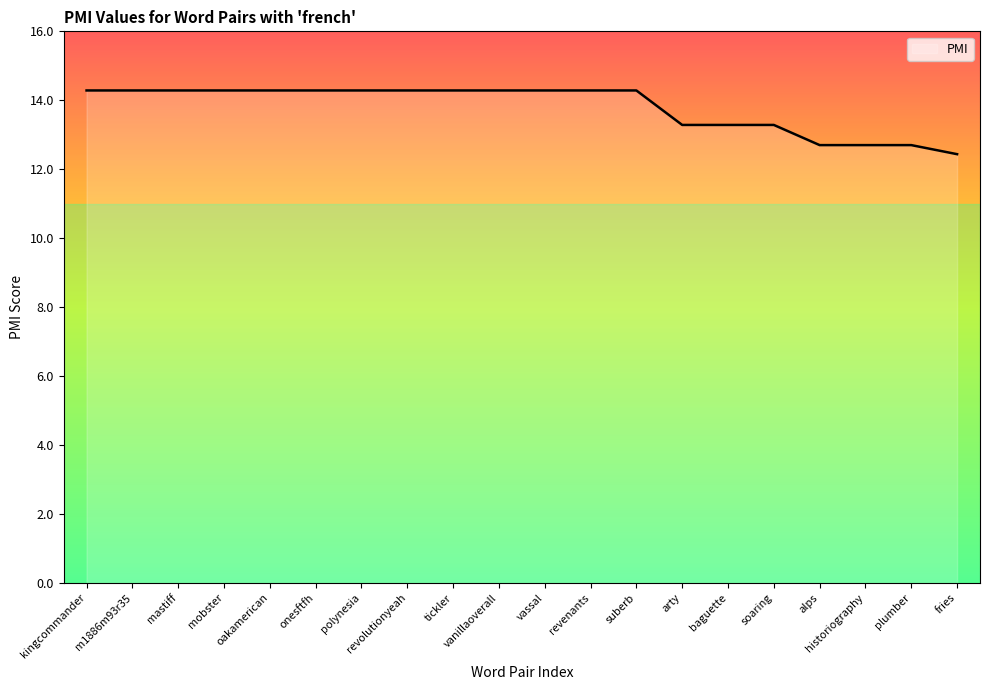

Reading left to right, list all the values displayed in this chart.

kingcommander=14.3	m1886m93r35=14.3	mastiff=14.3	mobster=14.3	oakamerican=14.3	onesftfh=14.3	polynesia=14.3	revolutionyeah=14.3	tickler=14.3	vanillaoverall=14.3	vassal=14.3	revenants=14.3	suberb=14.3	arty=13.3	baguette=13.3	soaring=13.3	alps=12.7	historiography=12.7	plumber=12.7	fries=12.4